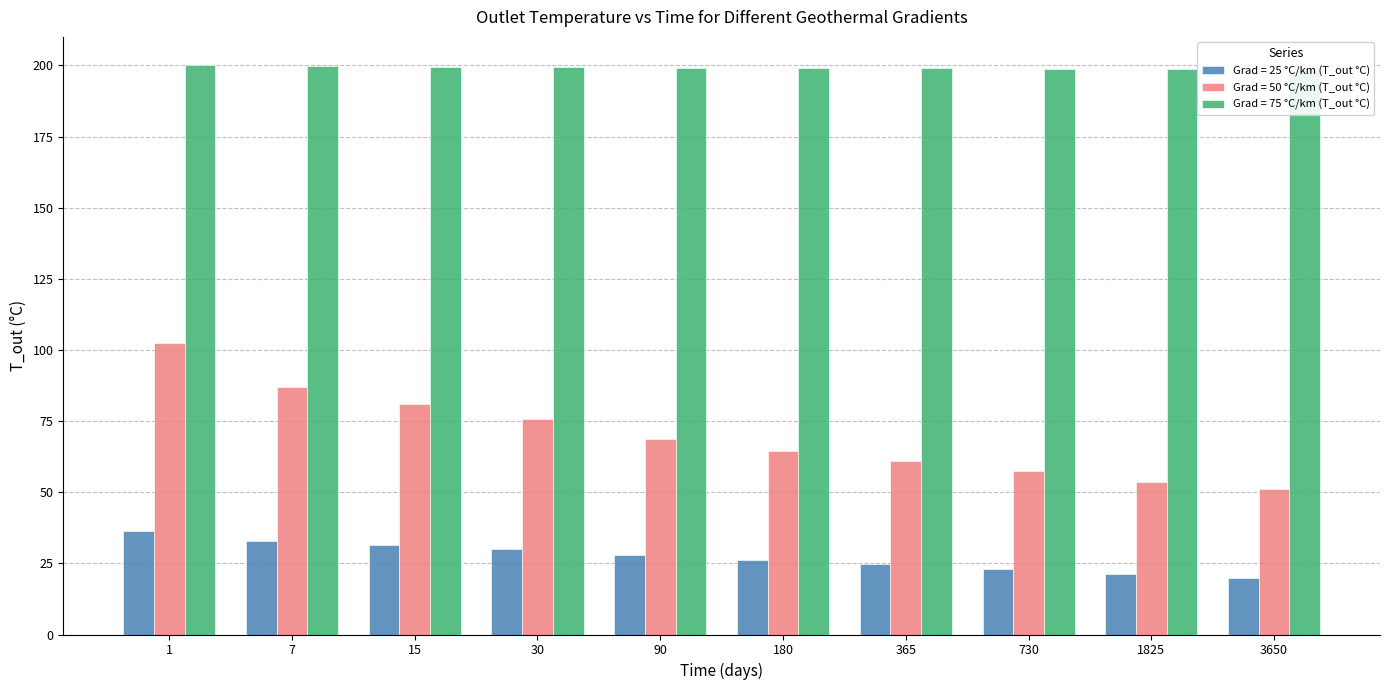

What is the difference between the second highest and minimum values in the Grad = 50 °C/km (T_out °C) series?

35.7